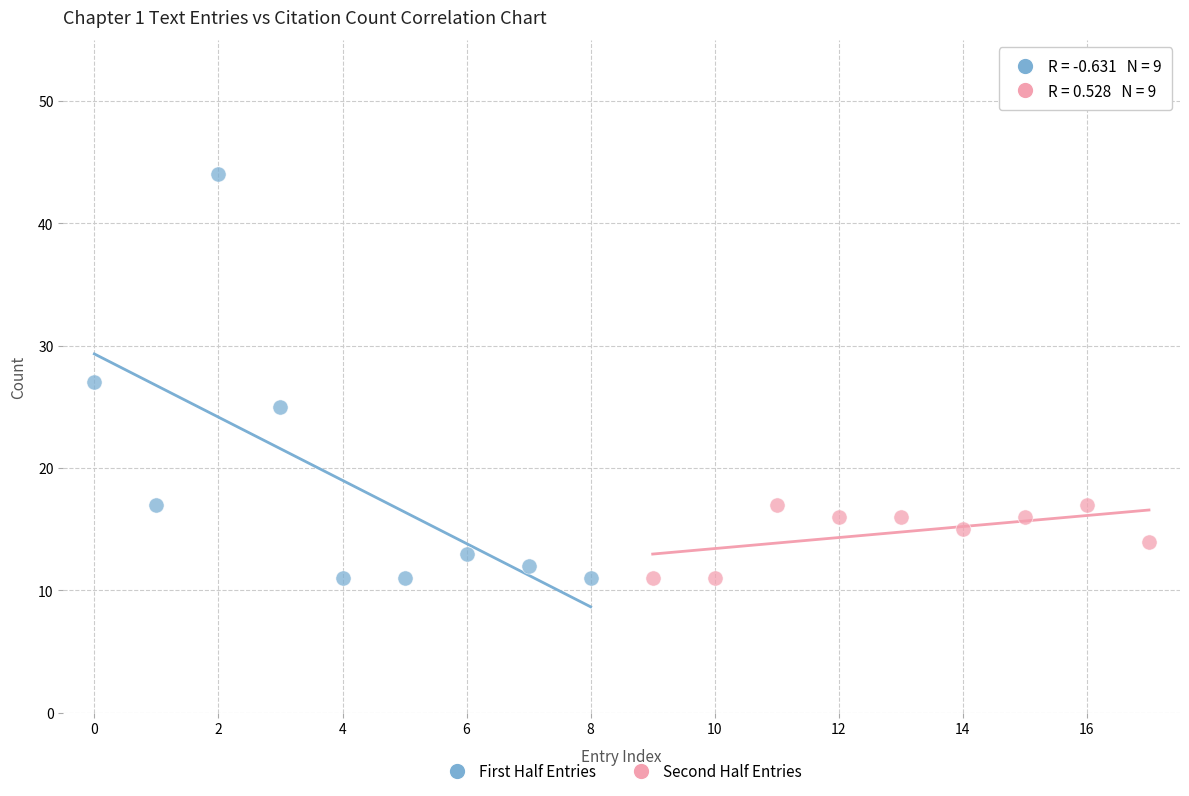

Which series contains the highest Y value?

First Half Entries